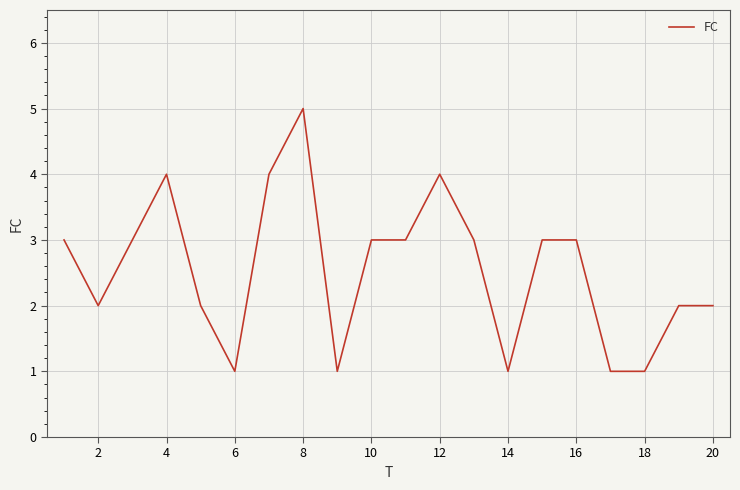

Count the number of data series in this chart.

1